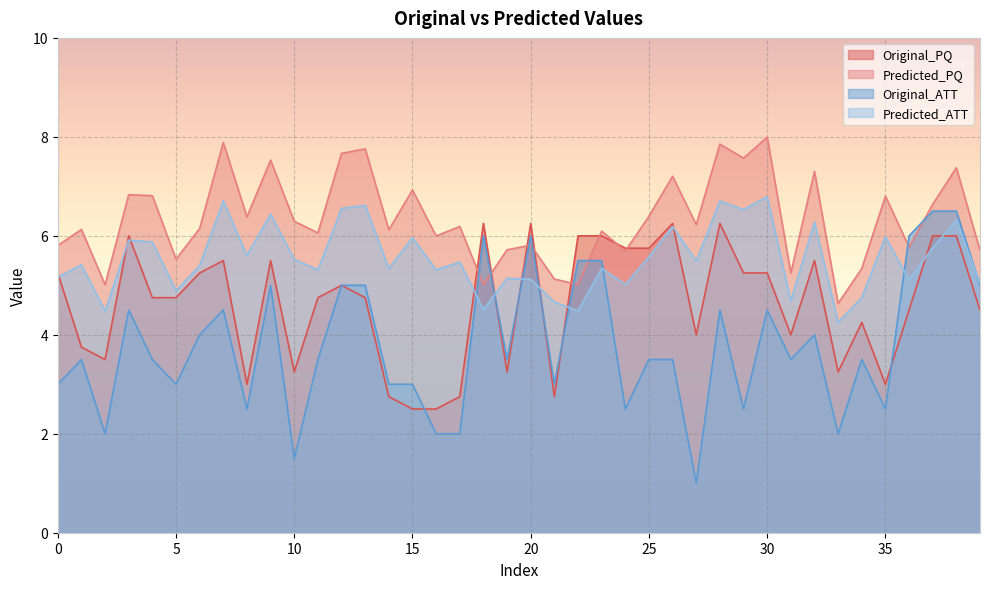

How many values in the Original_ATT series exceed 3?

25